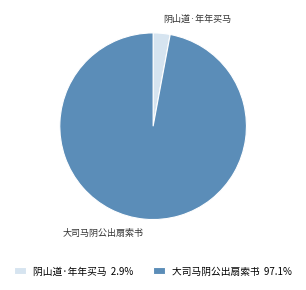

Does 阴山道·年年买马 account for over 50% of the chart?

No